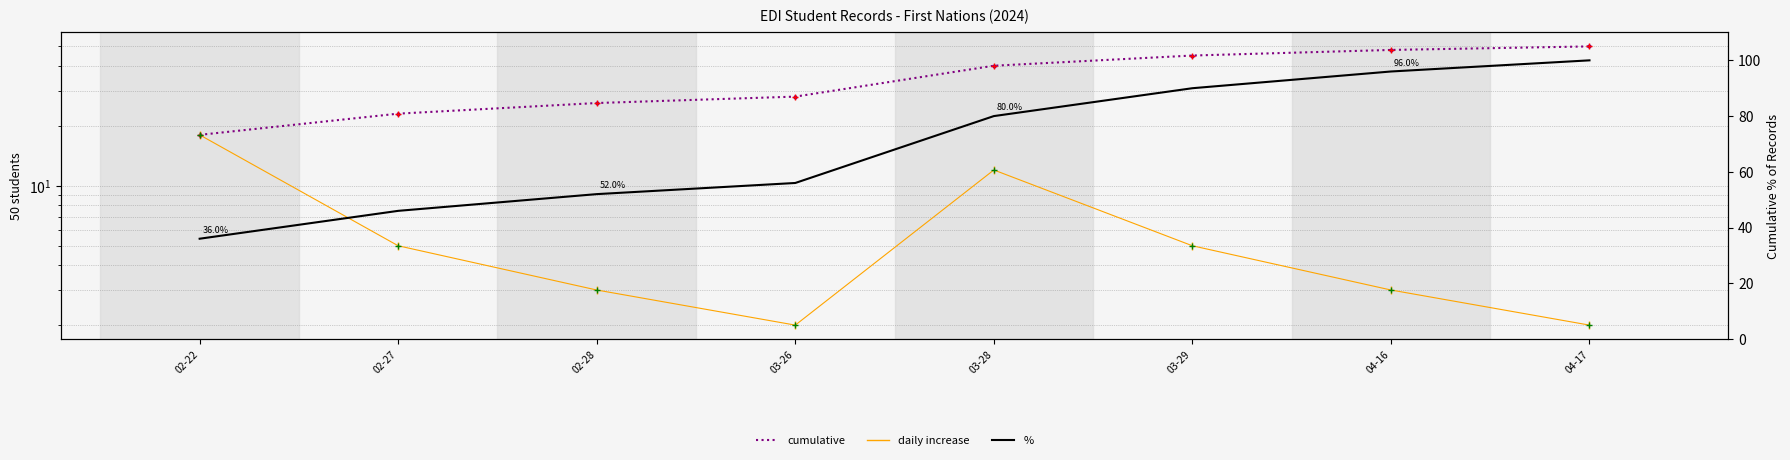

What is the difference between the maximum and minimum values in the records series?

32